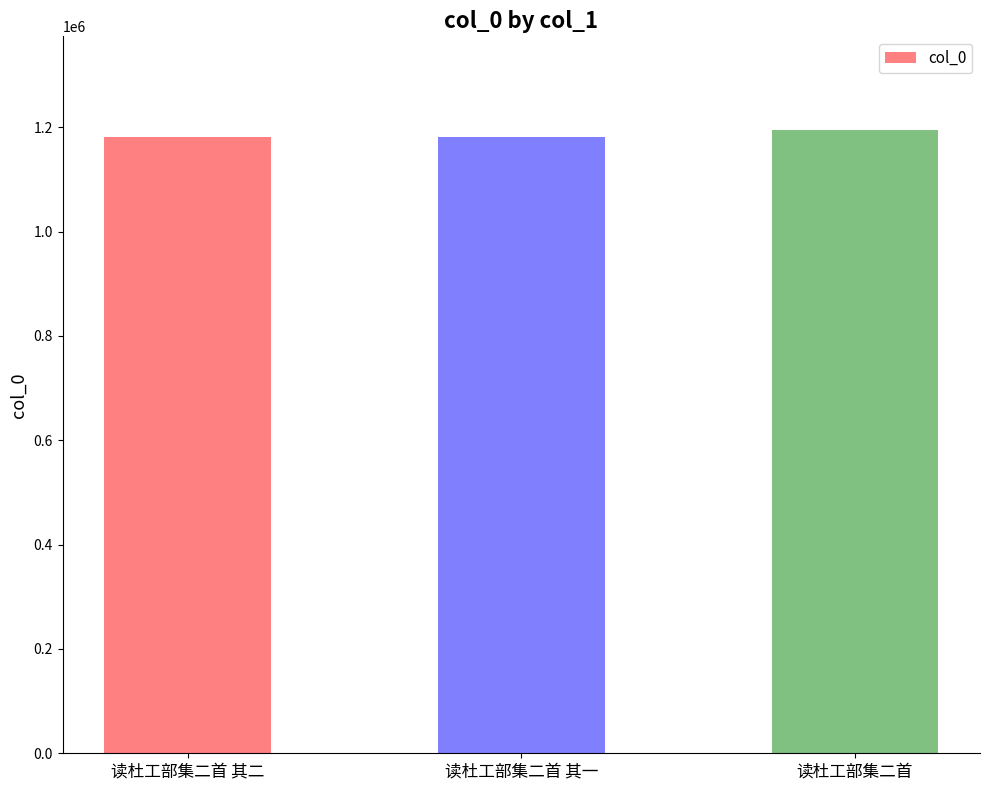

What is the ratio of the value at 读杜工部集二首 to the value at 读杜工部集二首 其二?

1.0